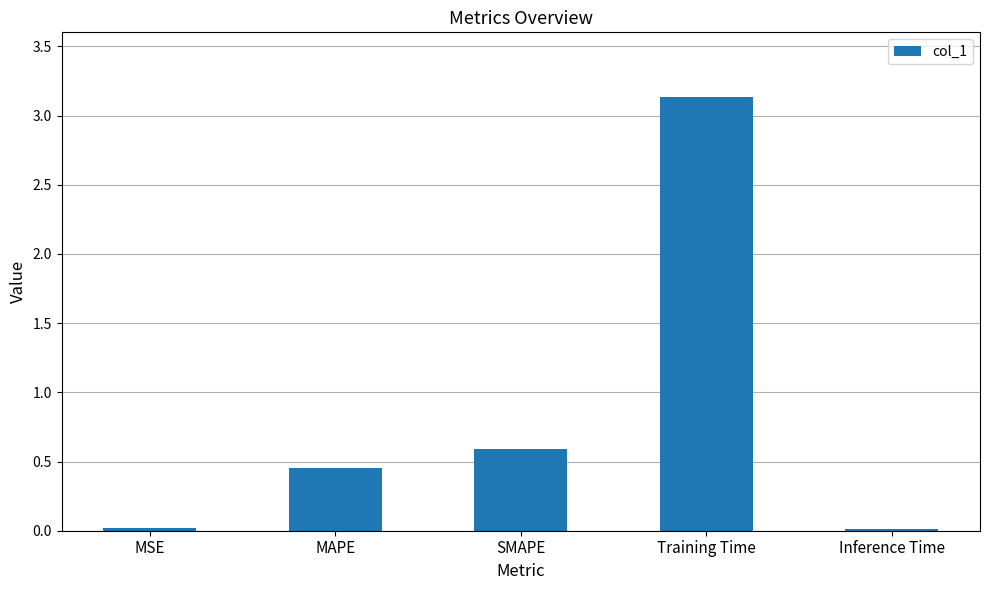

Count the number of categories in the chart.

5